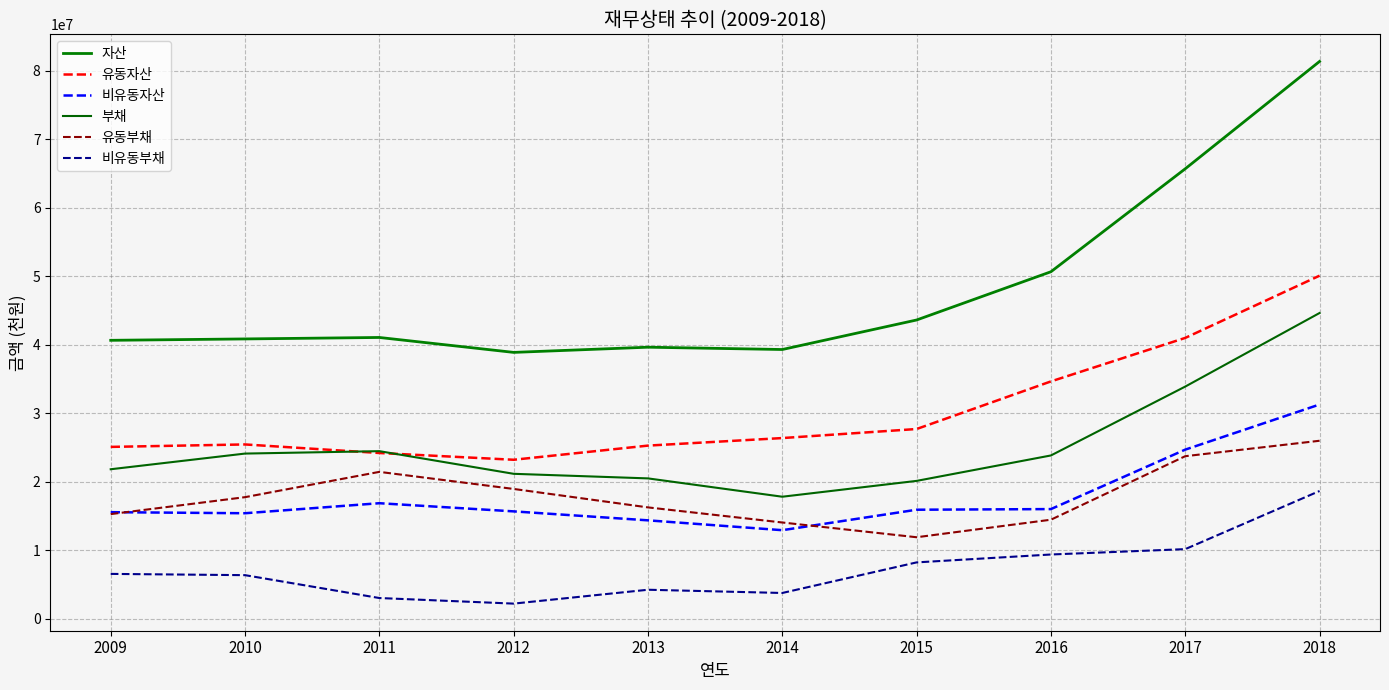

True or false: 비유동자산 and 유동자산 cross at least once.

False